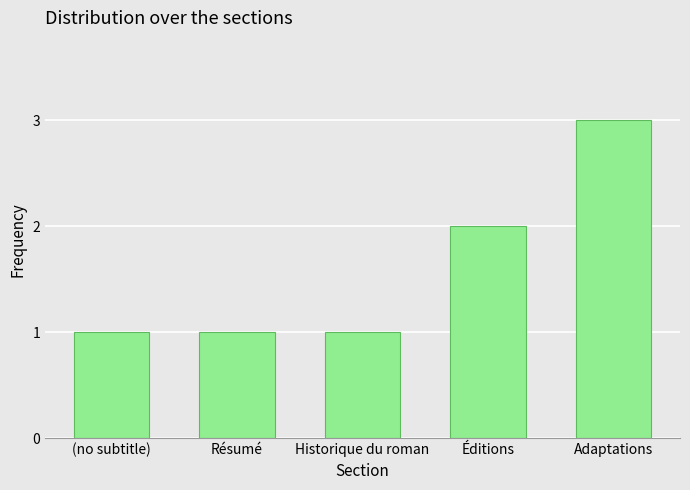

The value at Adaptations is 5. True or false?

False